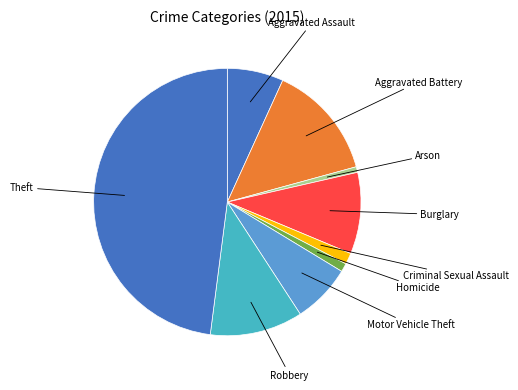

Count the number of slices in the pie.

9